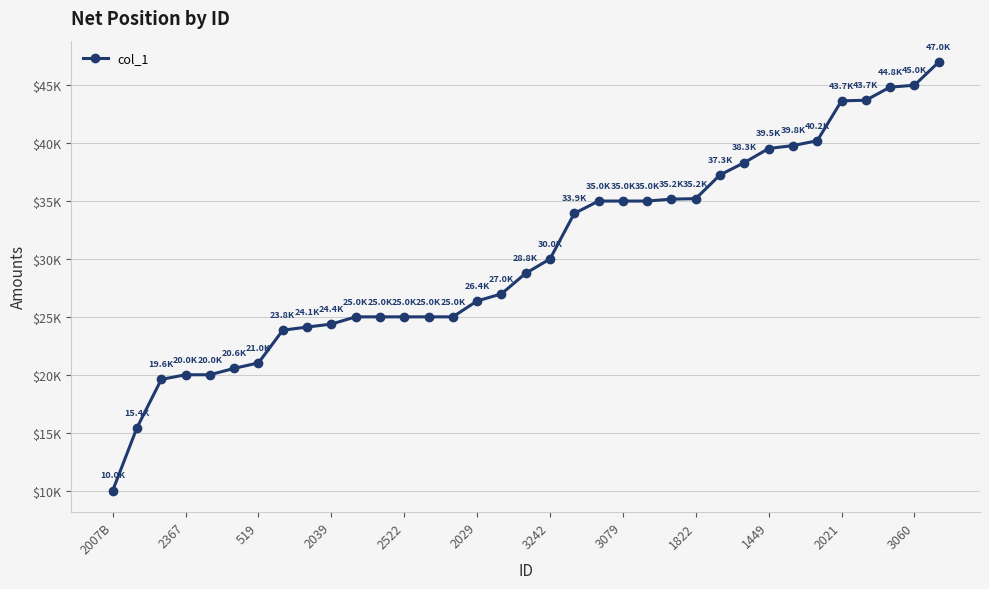

Where is the data nearest to the value 28500?

17